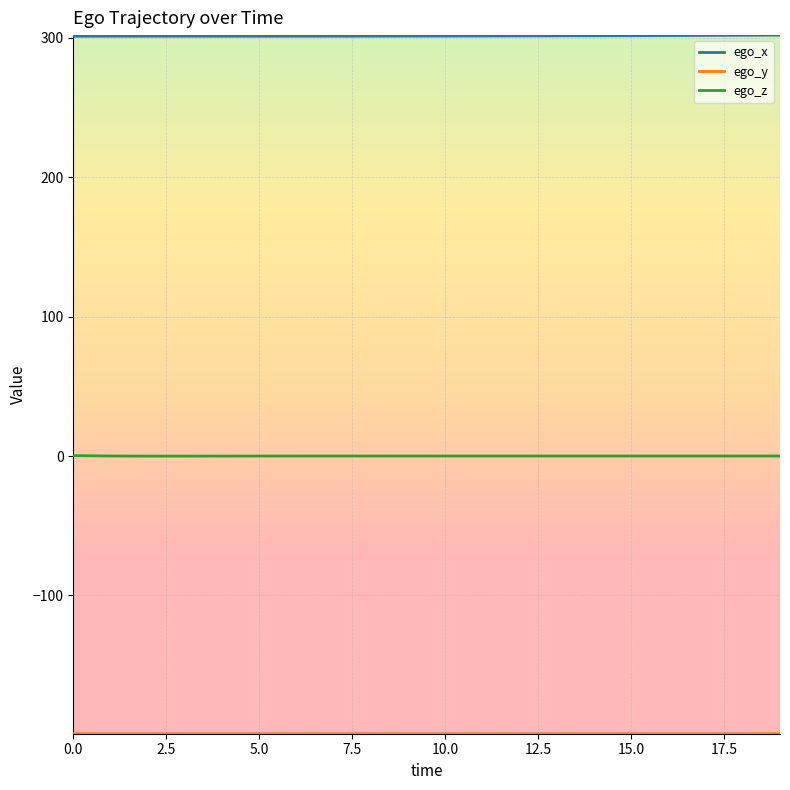

Which series has the largest total across all categories?

ego_x